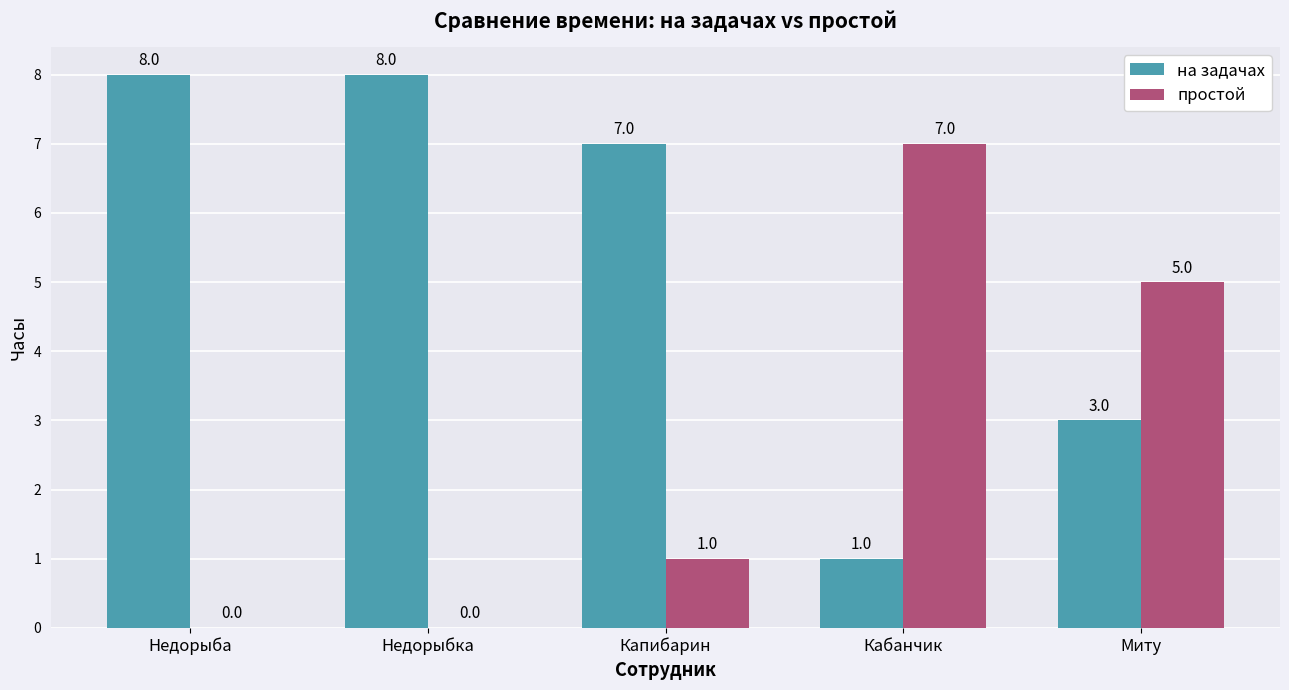

At which label is на задачах closest to 4?

Миту